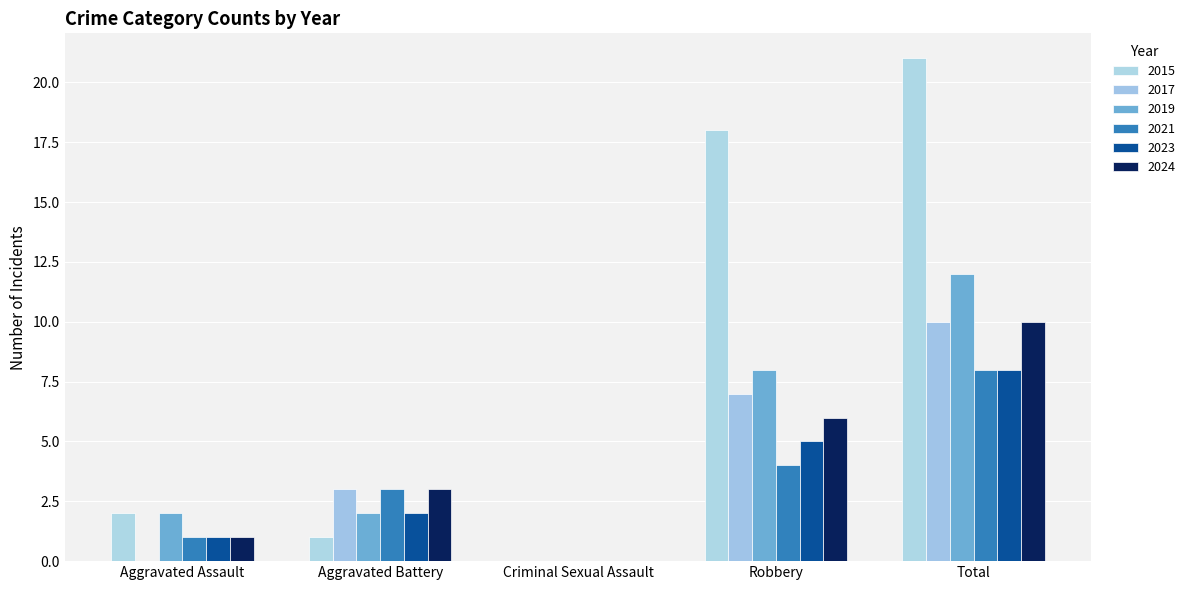

What is the sum of all 2021 values?

16